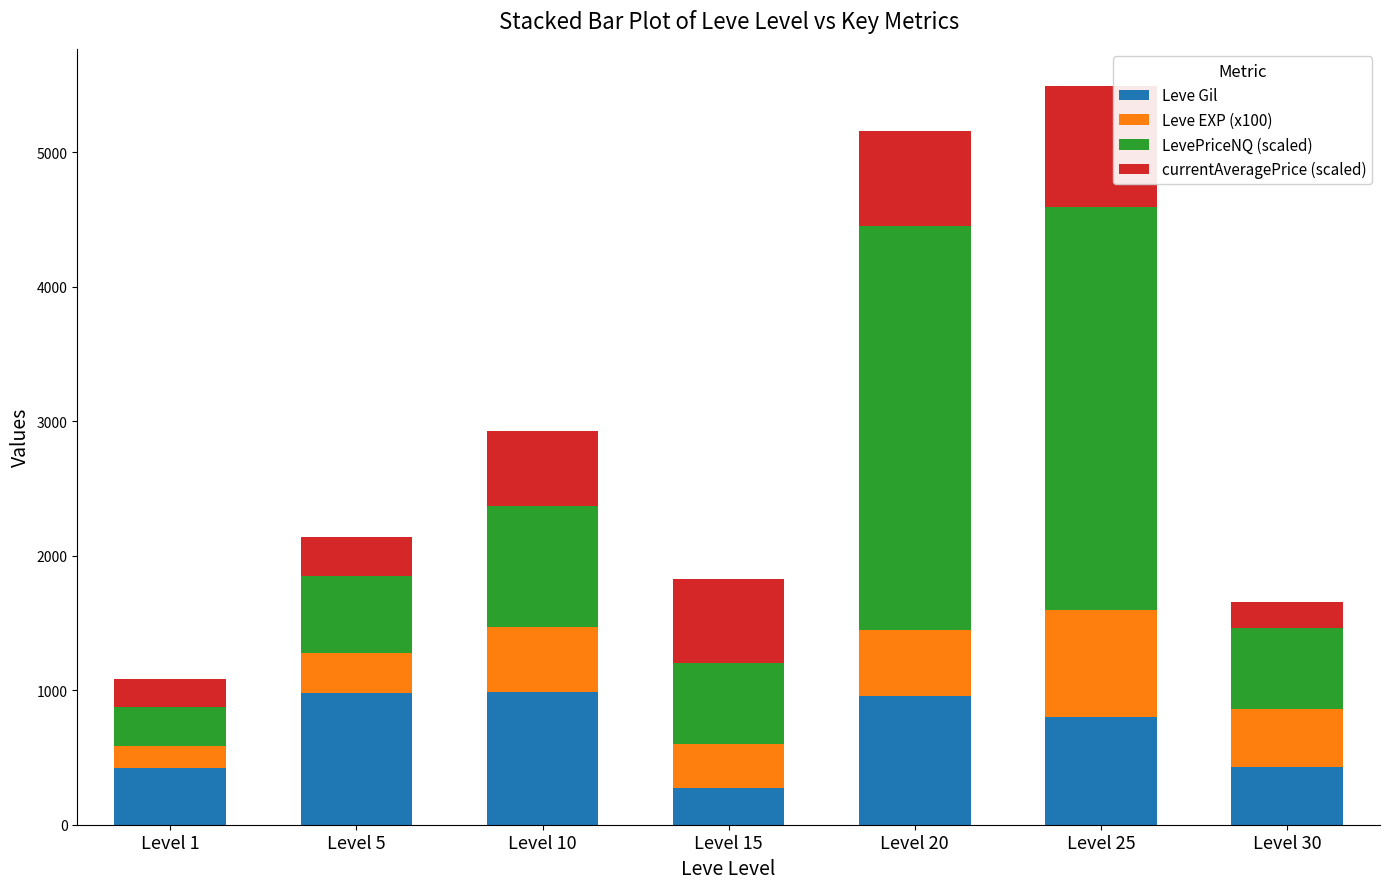

The value of Leve Gil at Level 1 is 420. True or false?

True